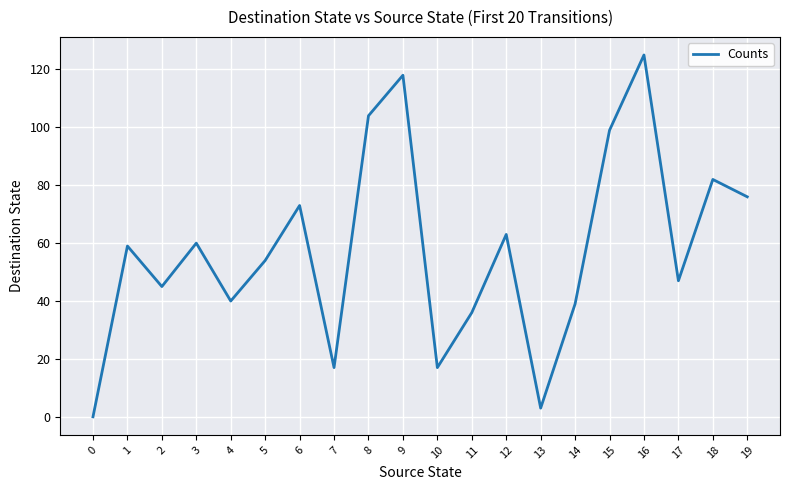

How many interior local valleys (lower than both neighbors) does the data have?

6